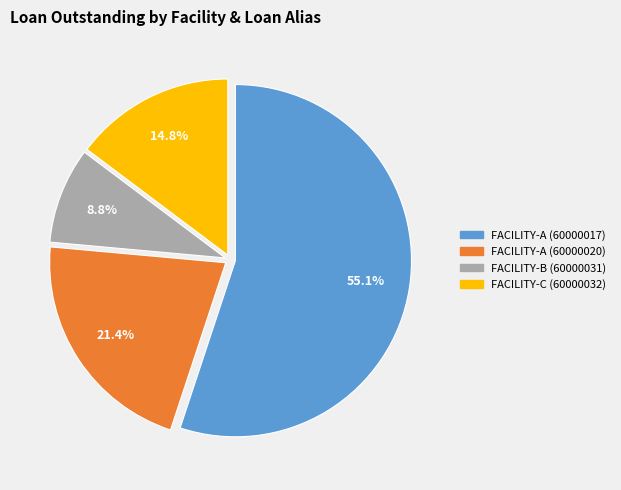

What portion of the pie excludes FACILITY-C (60000032)?

85.2%